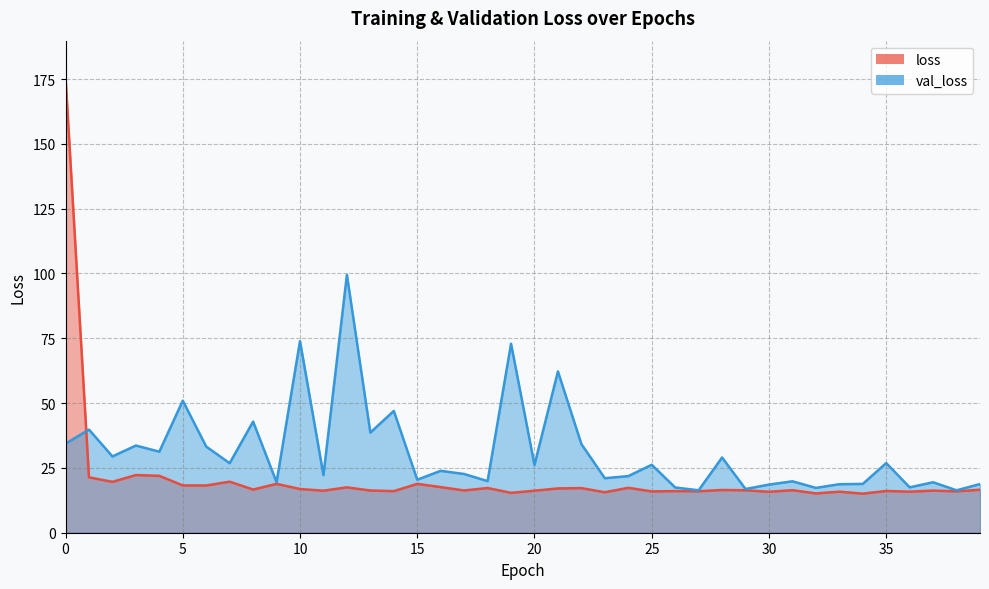

What is the sum of all val_loss values?

1246.3